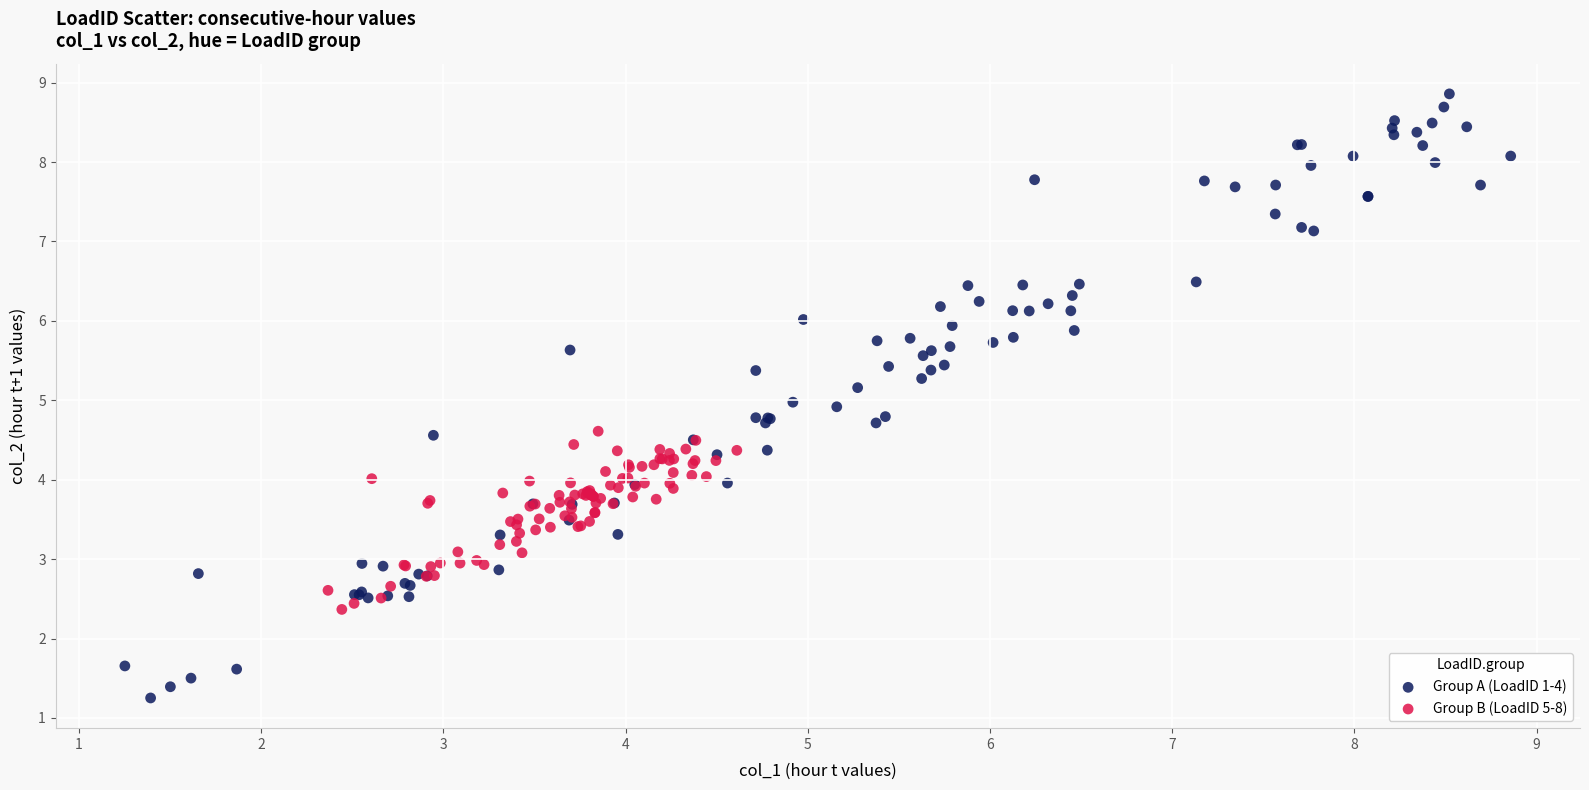

Which series contains the highest Y value?

Group A (LoadID 1-4)